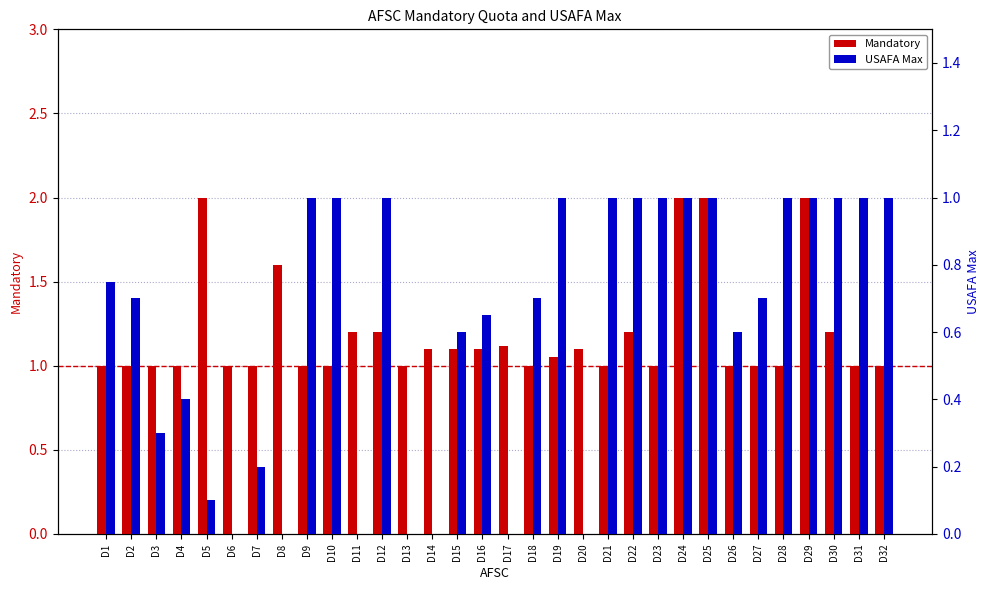

What is the difference between the maximum and second lowest values in the Mandatory series?

1.0